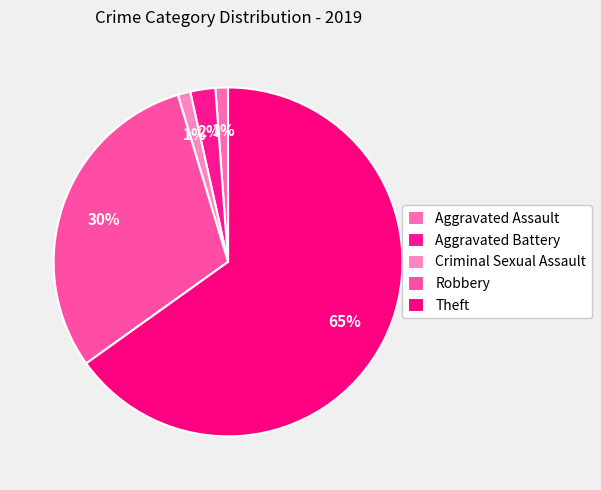

How many slices are in this pie chart?

5